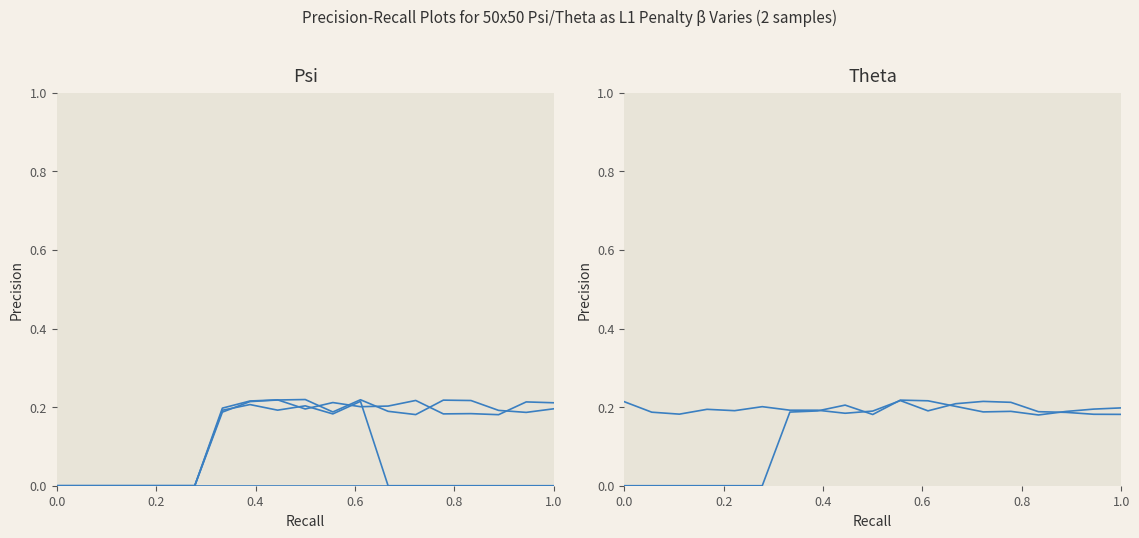

At how many categories does at least one series exceed 0?

19